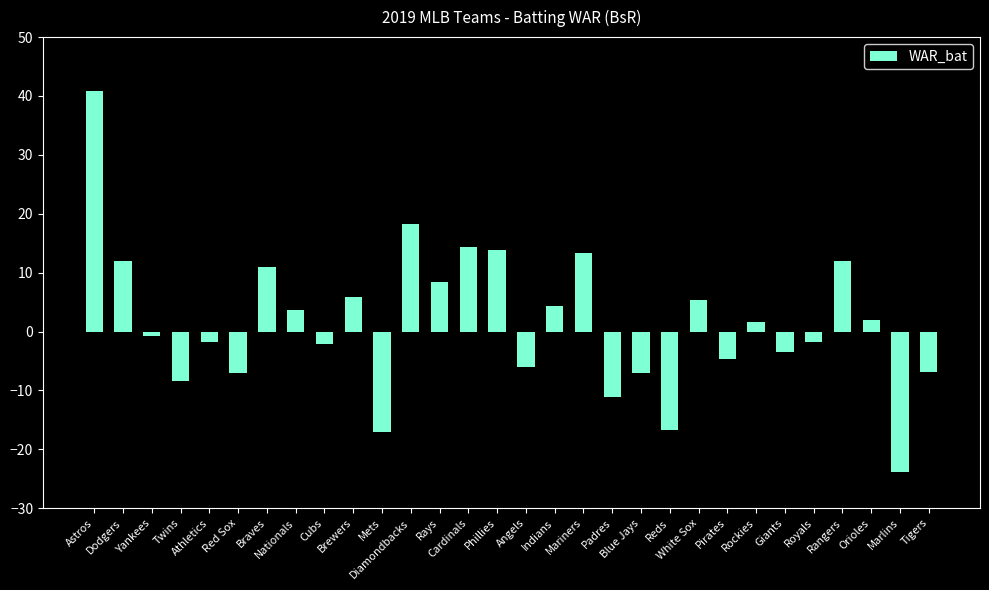

What is the minimum value shown in the chart?

-23.9